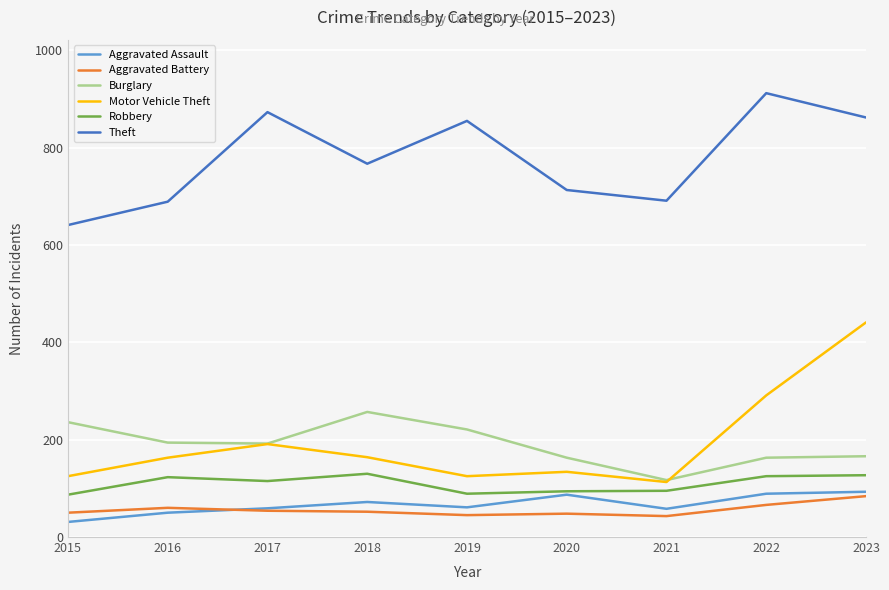

True or false: Theft has a value of 691 at 2021.

True